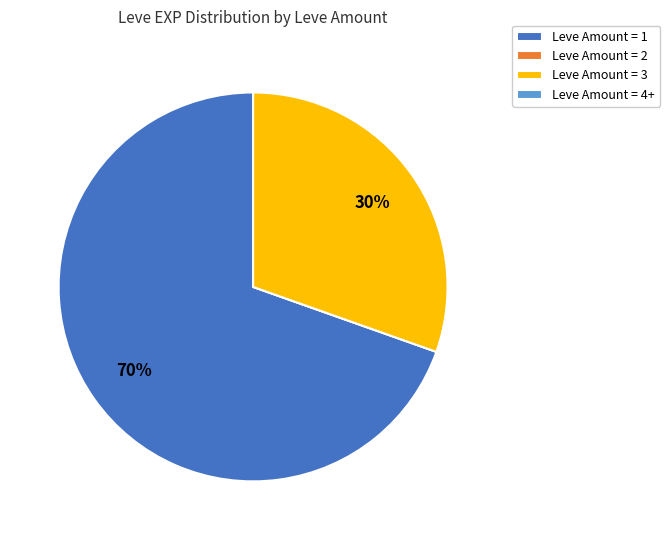

Which slice is the largest?

Leve Amount = 1